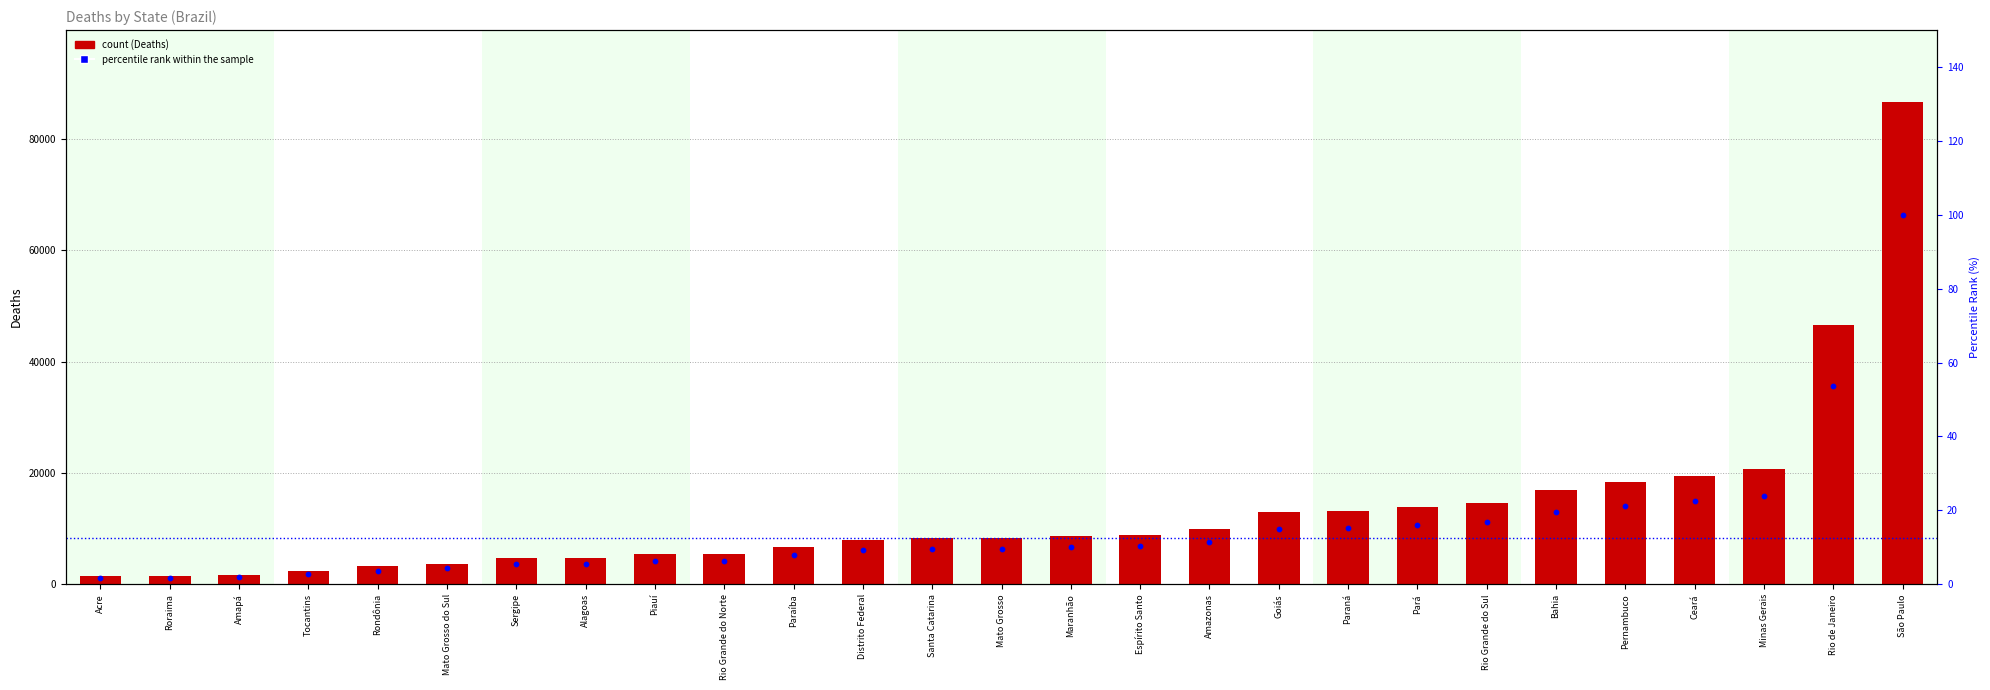

Is the value of Soma de Deaths at Maranhão greater than the value of percentile rank within the sample at Paraná?

Yes